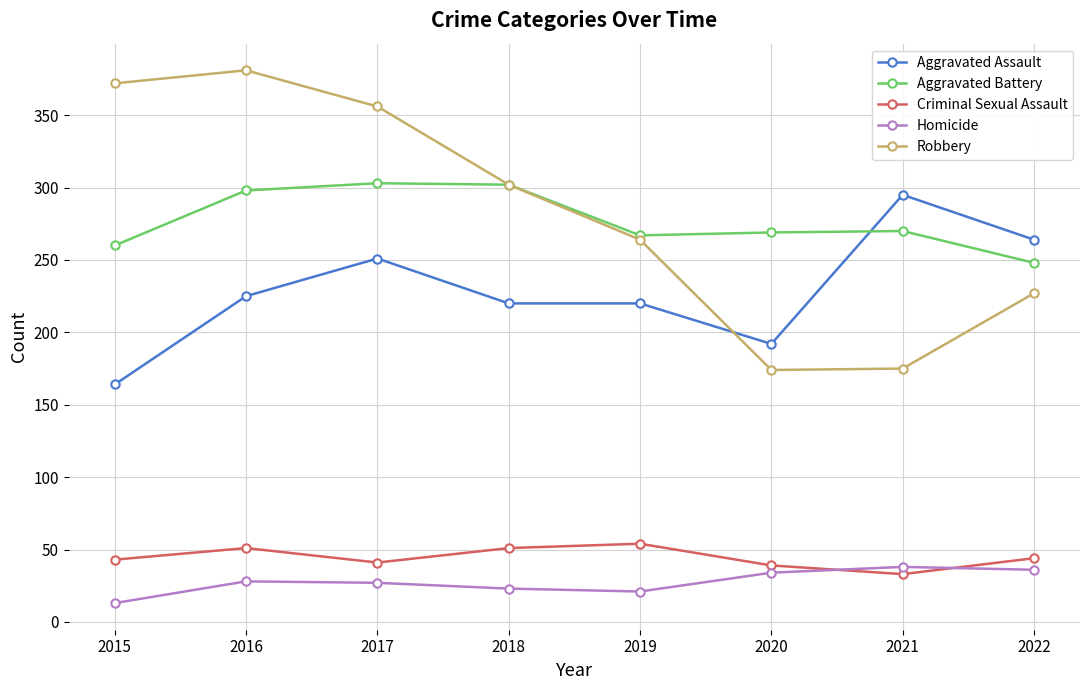

Where is the first local minimum for Criminal Sexual Assault?

2017